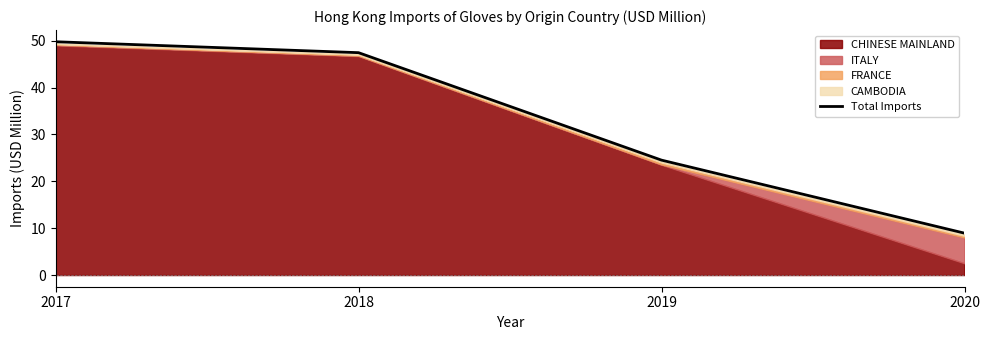

Which label corresponds to the smallest value in the chart?

2020